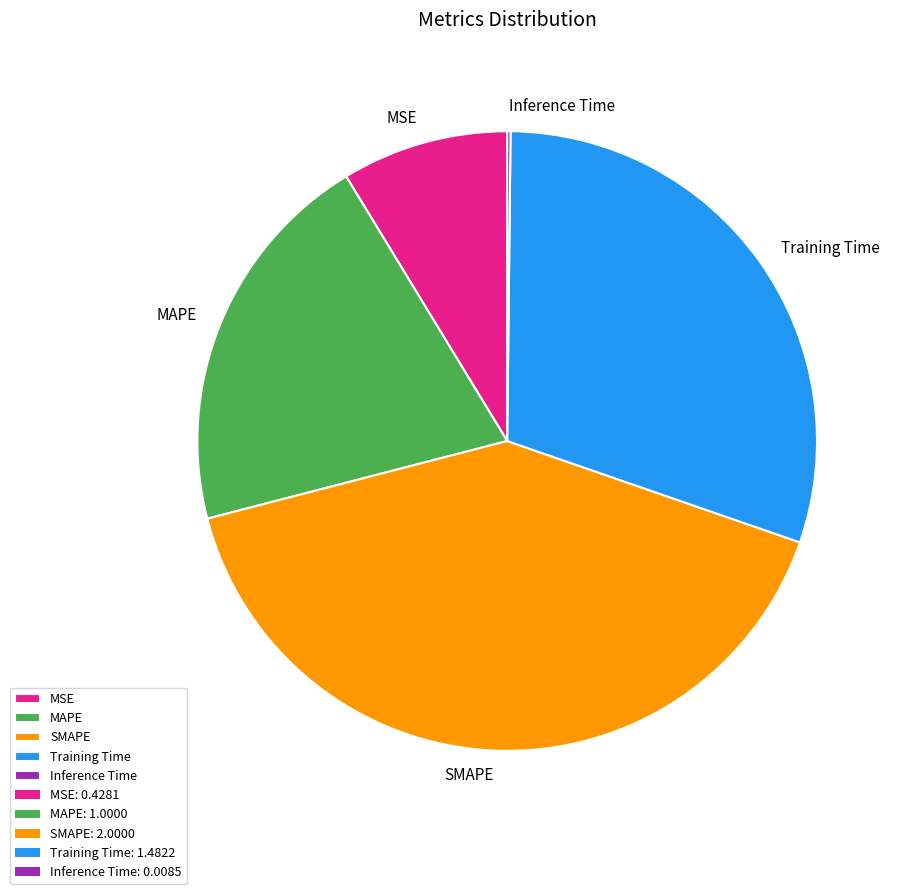

Does MSE account for over 50% of the chart?

No